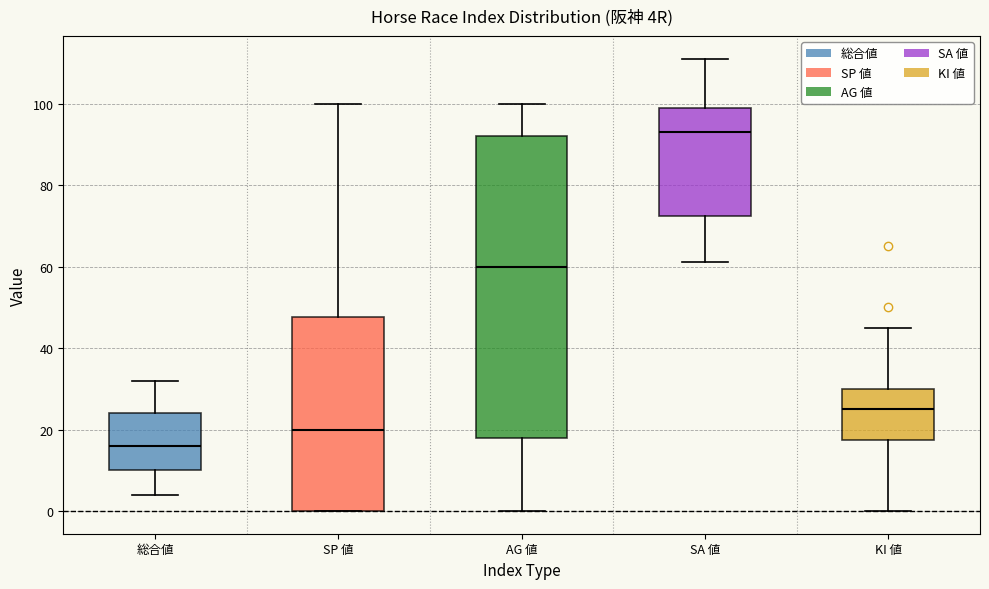

Reading left to right, read every box against the y-axis: the position of its median line, the range the box covers, and the ends of its whiskers. The values are not printed on the chart, so give them approximately, as read against the axis.

総合値: median 16, box 10 to 24, whiskers 4 to 32
SP 値: median 20, box 0 to 48, whiskers 0 to 100
AG 値: median 60, box 18 to 92, whiskers 0 to 100
SA 値: median 94, box 72 to 100, whiskers 62 to 112
KI 値: median 26, box 18 to 30, whiskers 0 to 46